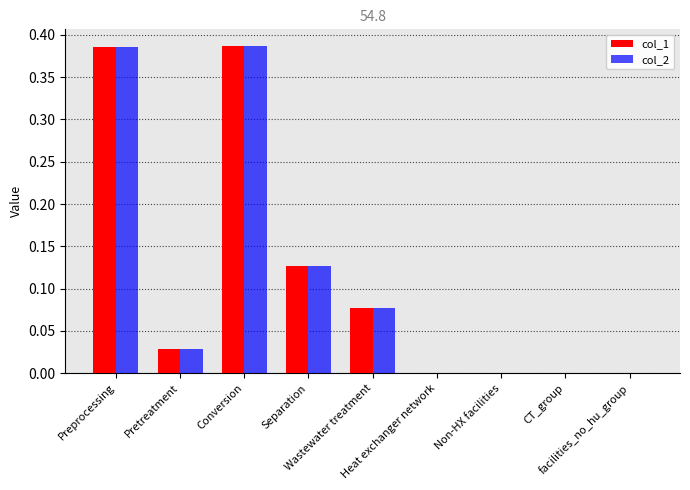

What is the sum of all col_2 values?

1.0